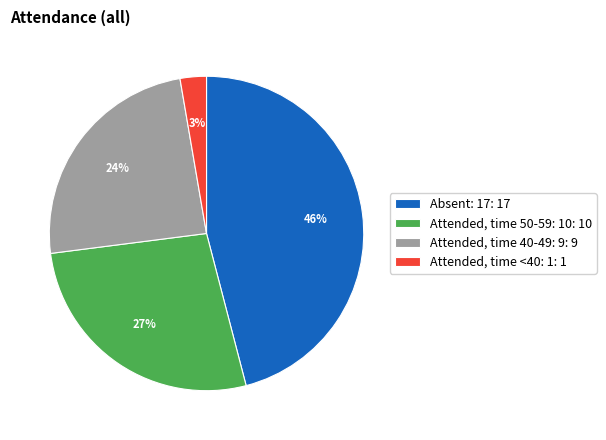

Rank the categories by value from highest to lowest.

Absent: 17: 17, Attended, time 50-59: 10: 10, Attended, time 40-49: 9: 9, Attended, time <40: 1: 1